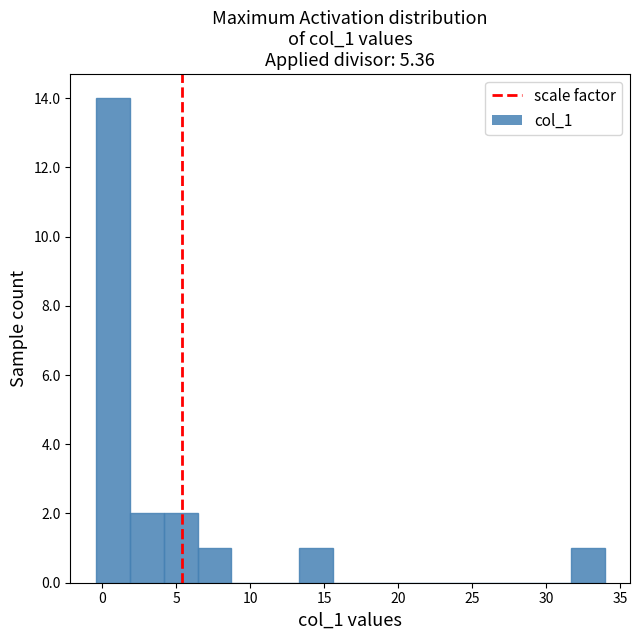

Over which range of the x-axis is the bar tallest?

-0.5 to 2.0